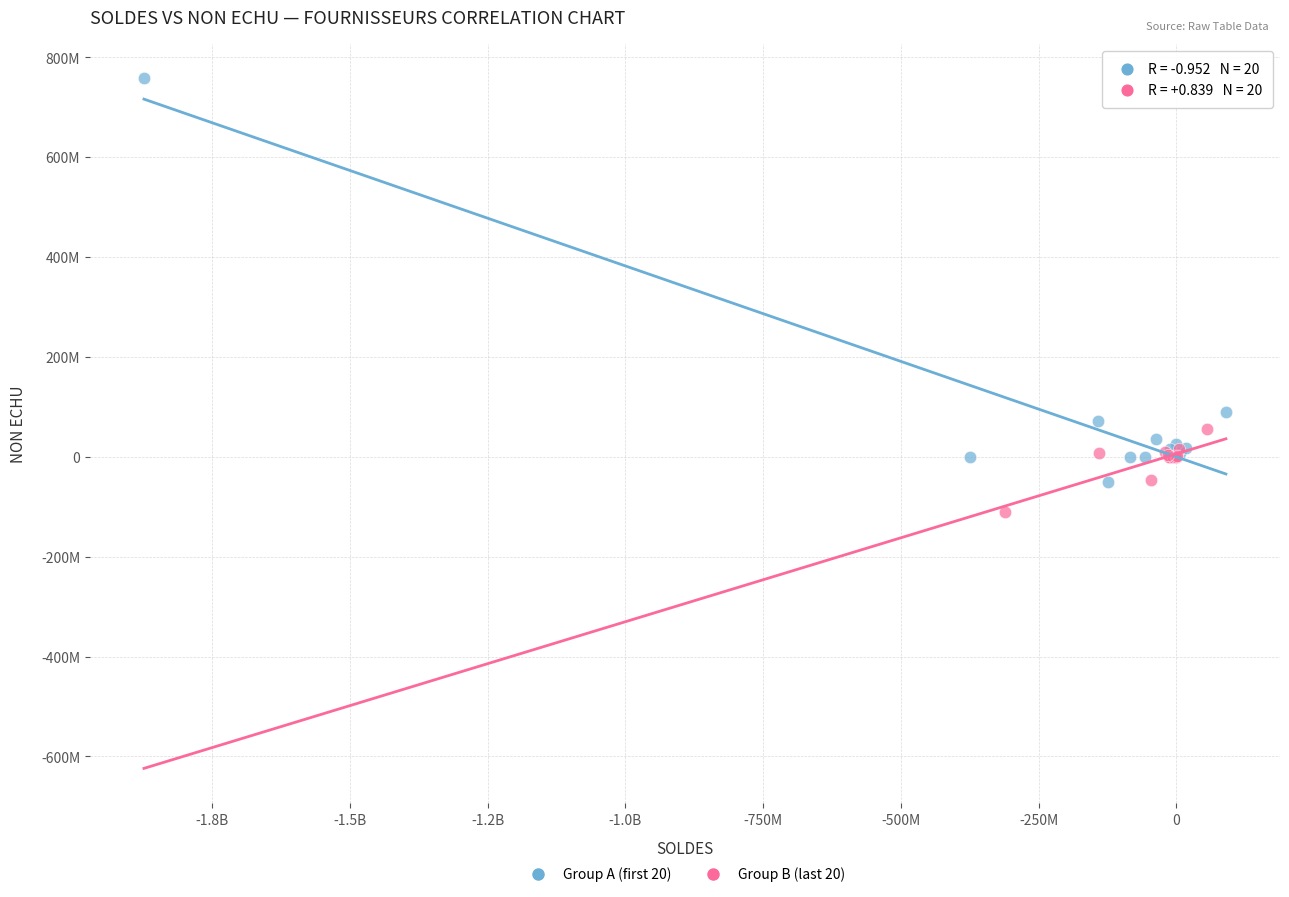

Which series reaches the maximum Y coordinate?

Group A (first 20)